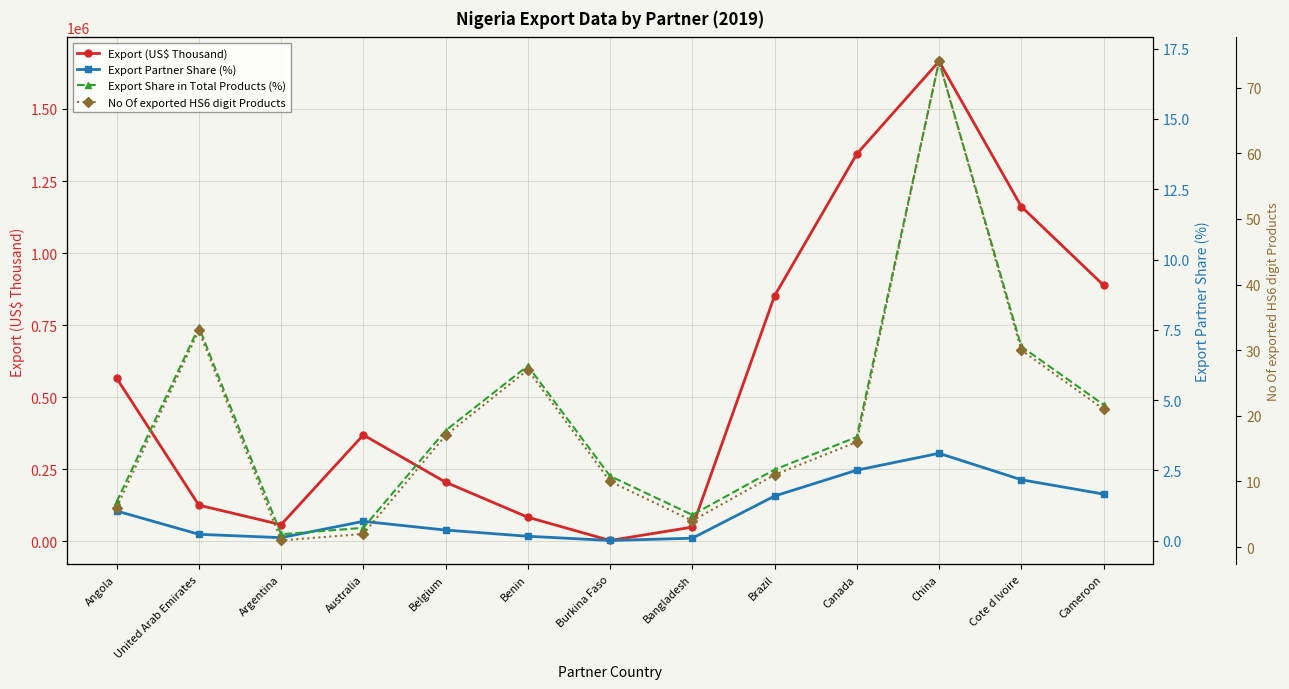

At how many categories does at least one series exceed 999928?

3